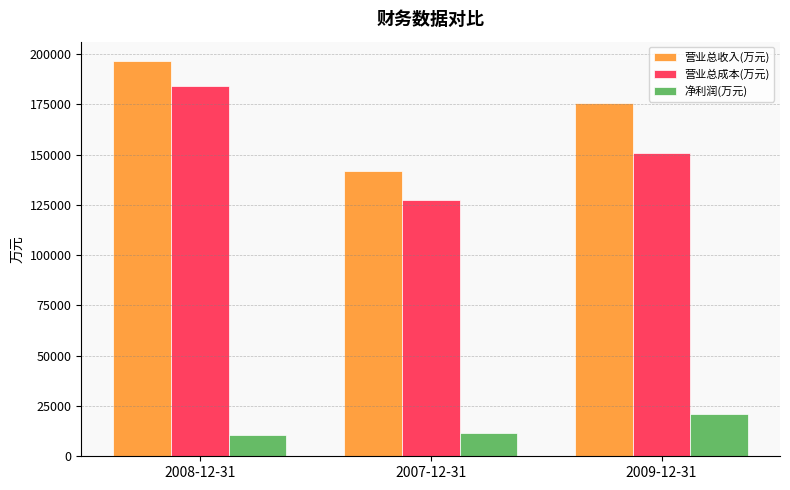

True or false: 营业总成本(万元) has a value of 183840 at 2008-12-31.

True